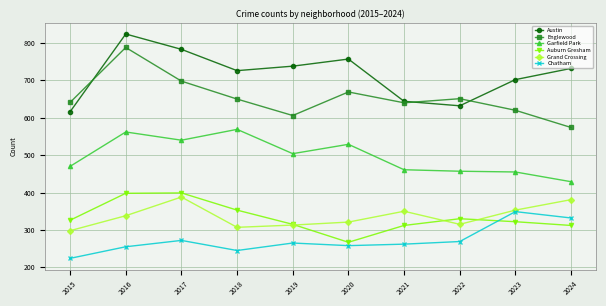

Rank the series by their maximum value, from highest to lowest.

Austin, Englewood, Garfield Park, Auburn Gresham, Grand Crossing, Chatham